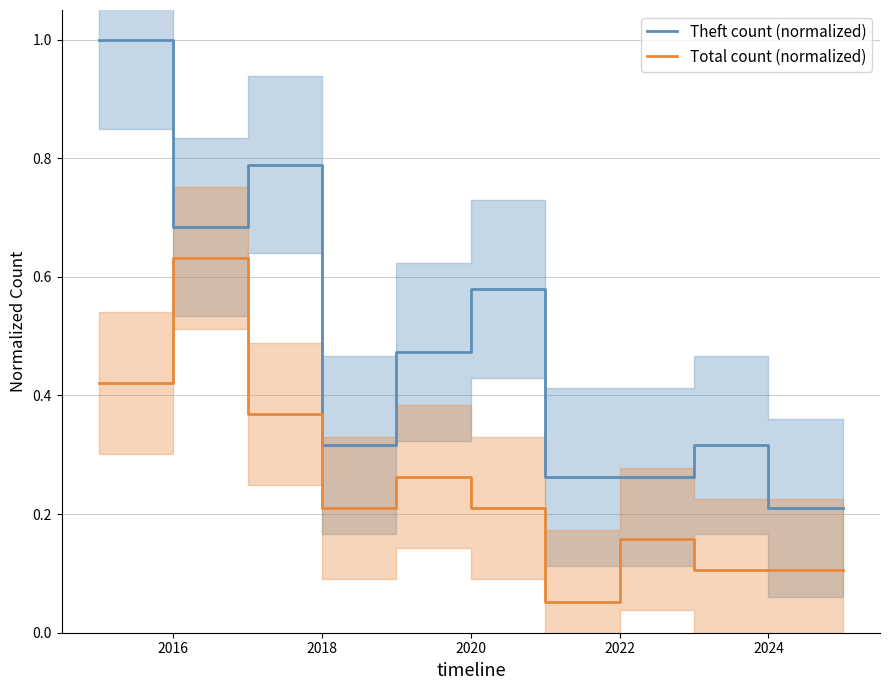

At which category does Total count (normalized) reach its first local valley?

2018